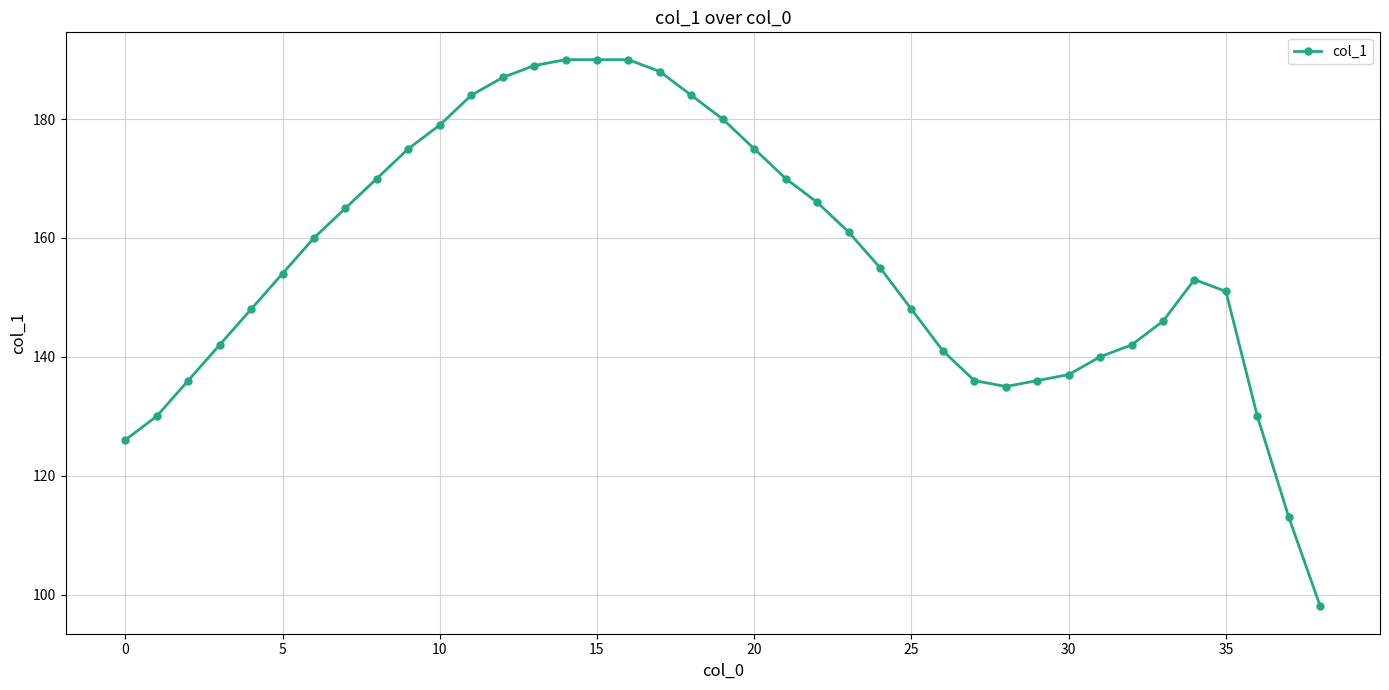

What is the smallest value displayed?

98